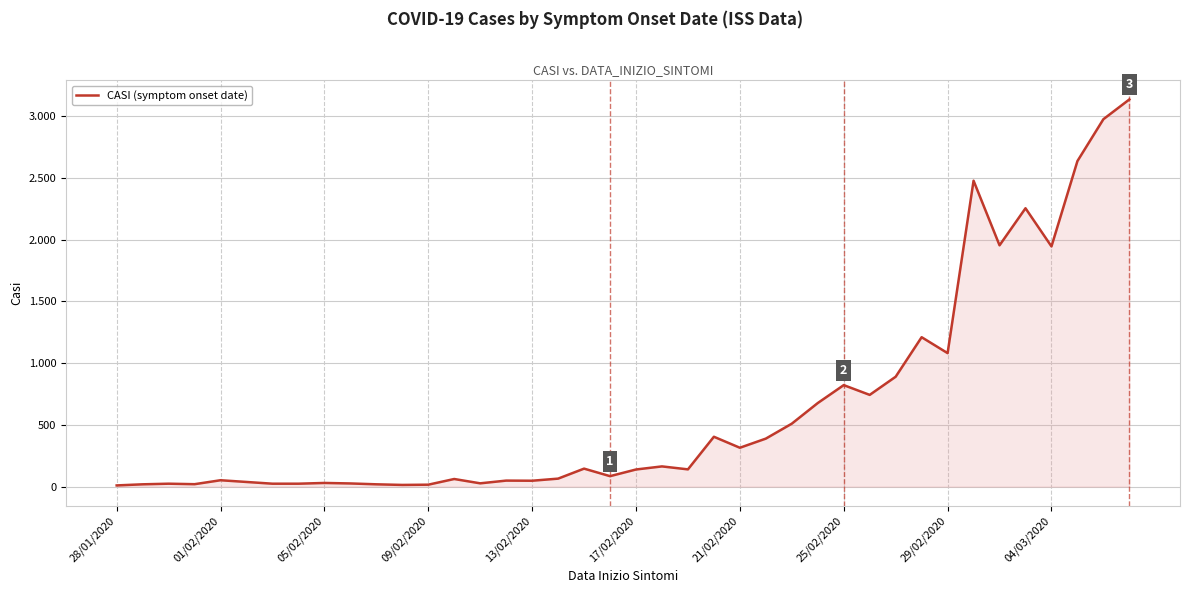

How many points are lower than both their immediate neighbors (excluding endpoints)?

11